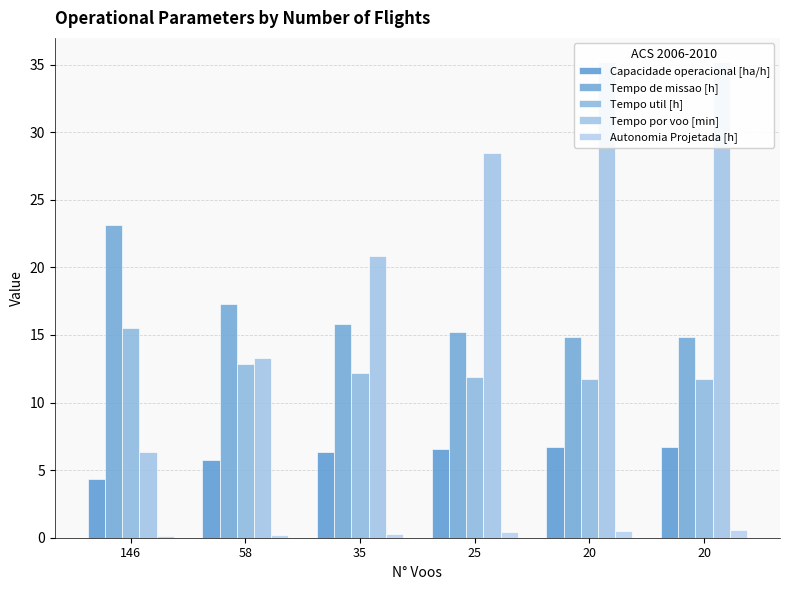

Count the number of categories in the chart.

6